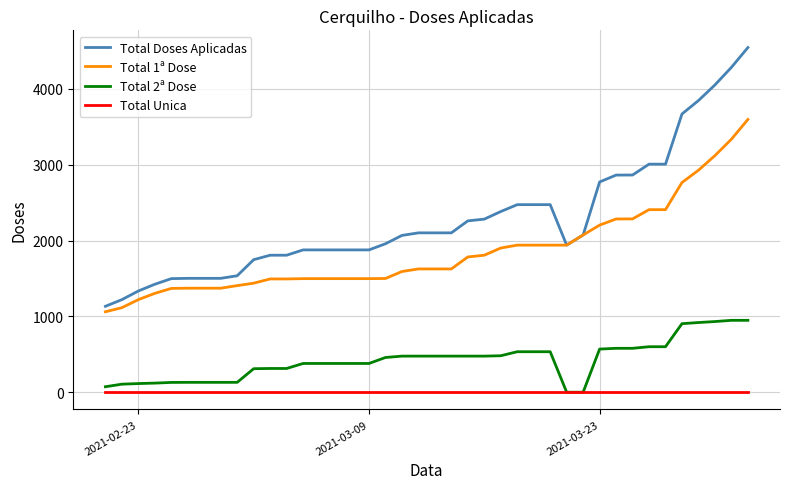

True or false: Total 1ª Dose and Total Unica intersect in this chart.

False